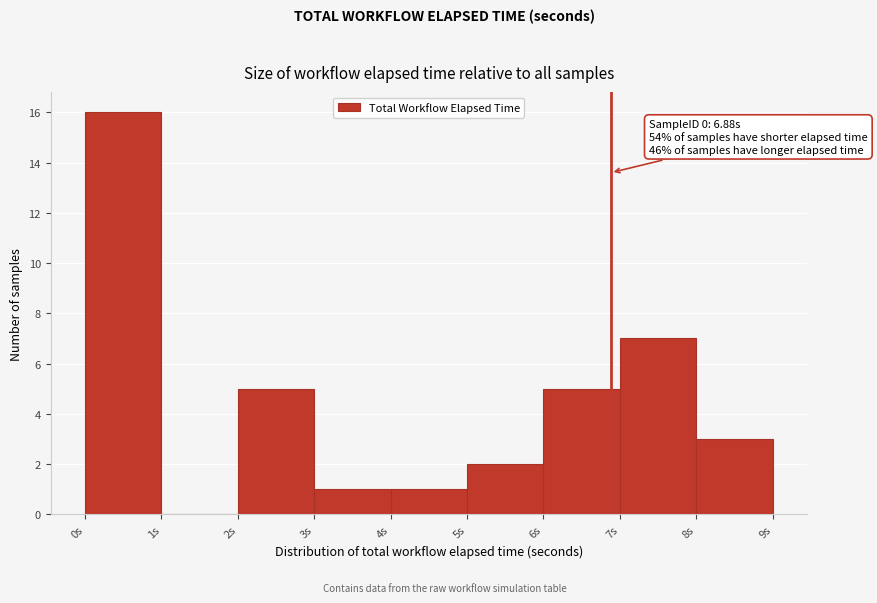

Over which range of the x-axis is the bar tallest?

0 to 1